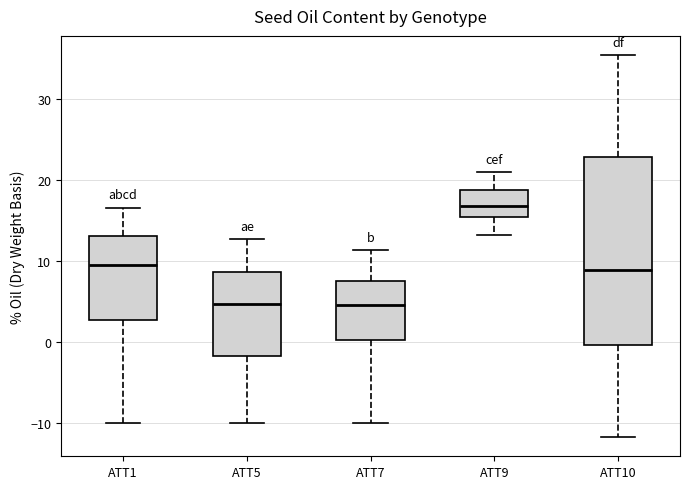

Where is the upper edge of the box for ATT7 on the y-axis? The values are not printed on the chart, so give them approximately, as read against the axis.

8